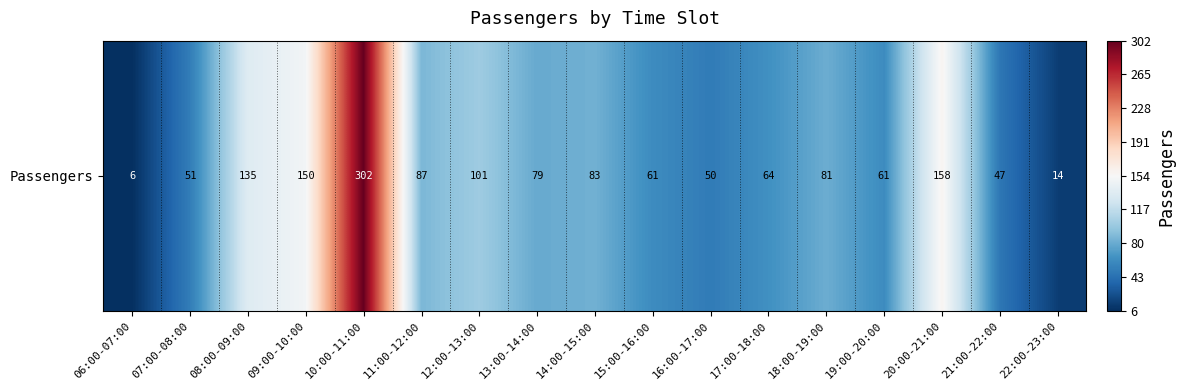

List the labels in order of value, smallest first.

06:00-07:00, 22:00-23:00, 21:00-22:00, 16:00-17:00, 07:00-08:00, 15:00-16:00, 19:00-20:00, 17:00-18:00, 13:00-14:00, 18:00-19:00, 14:00-15:00, 11:00-12:00, 12:00-13:00, 08:00-09:00, 09:00-10:00, 20:00-21:00, 10:00-11:00